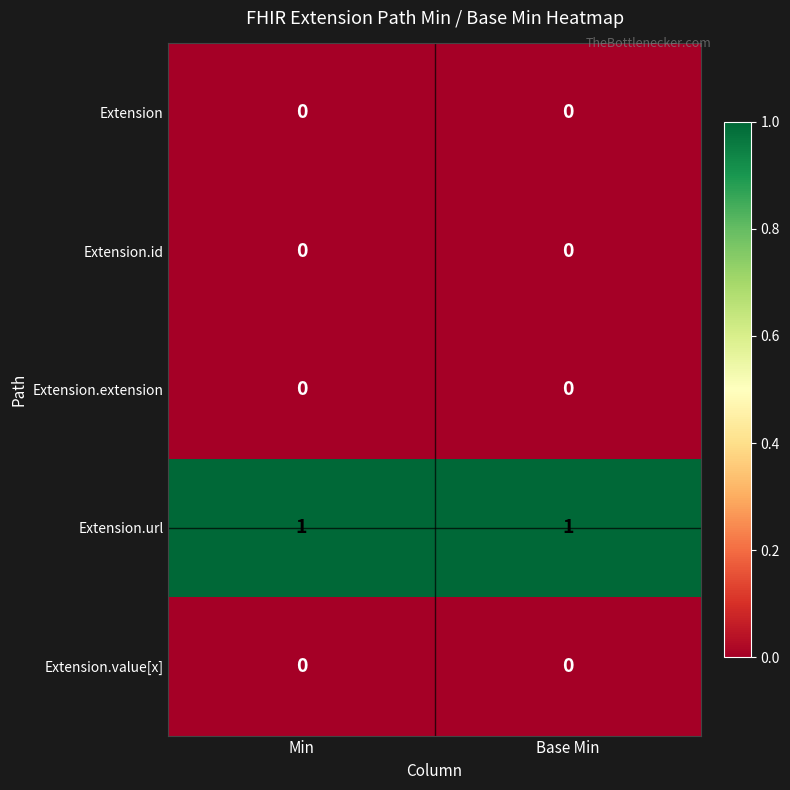

Is the value of Extension.id at Min greater than the value of Extension.url at Min?

No